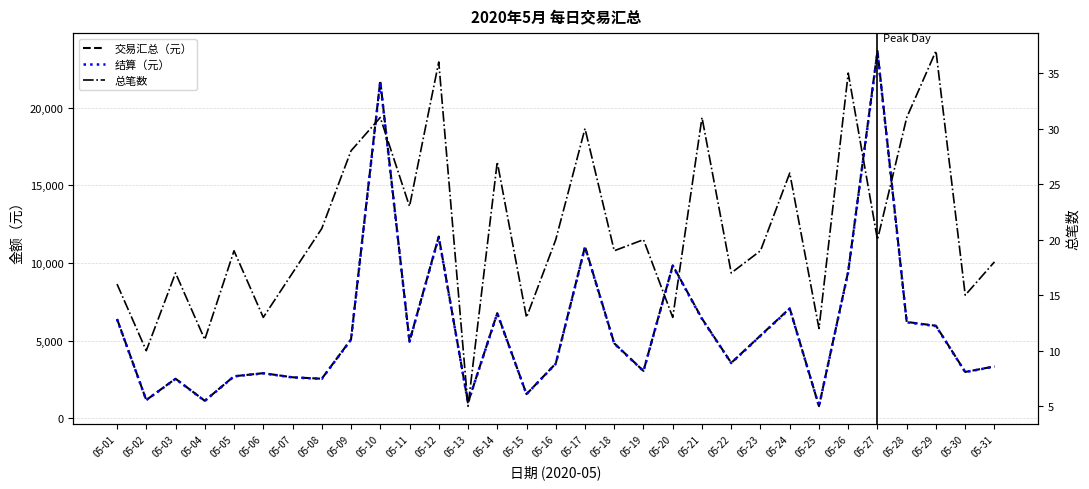

At which category is the sum across all series the highest?

05-27